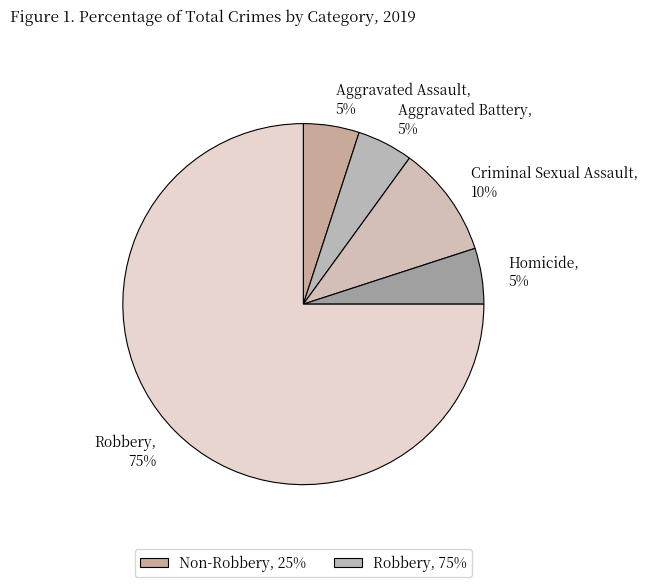

To the nearest percent, what portion does Aggravated Battery represent?

5%